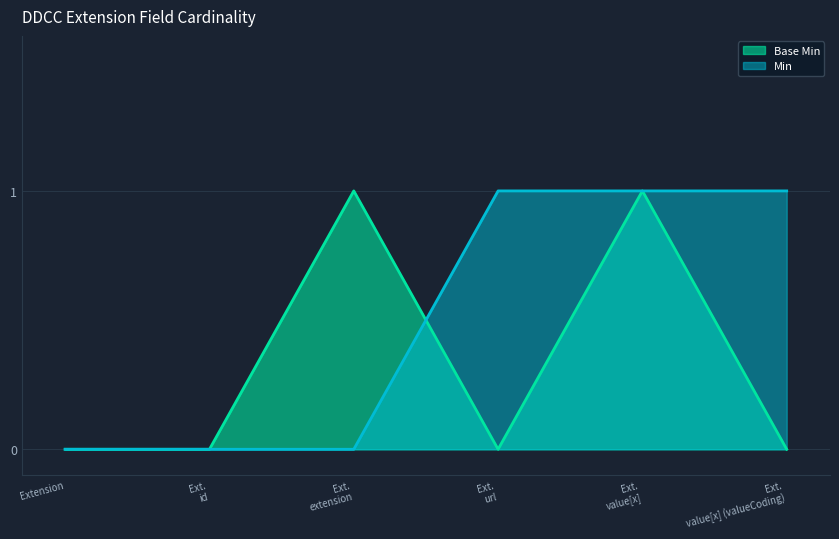

Which series has the largest total across all categories?

Min